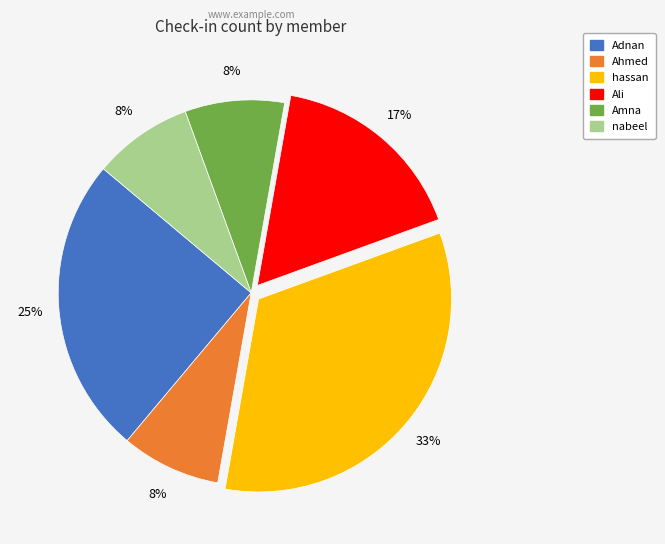

How many slices are in this pie chart?

6